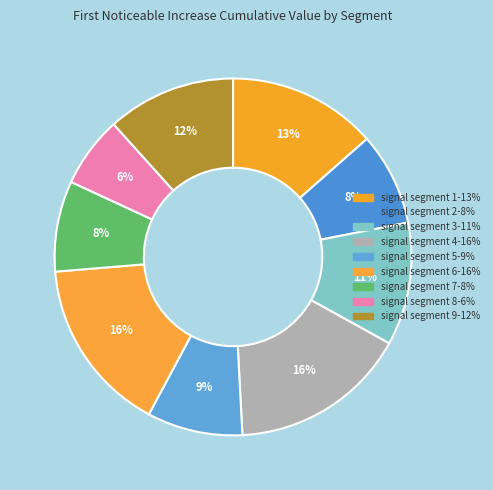

Count the number of slices in the pie.

9